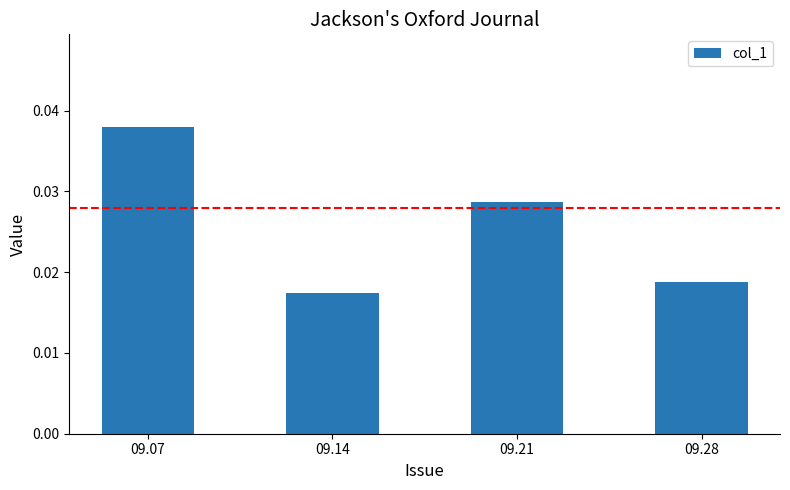

List the labels in order of value, largest first.

09.07, 09.21, 09.28, 09.14